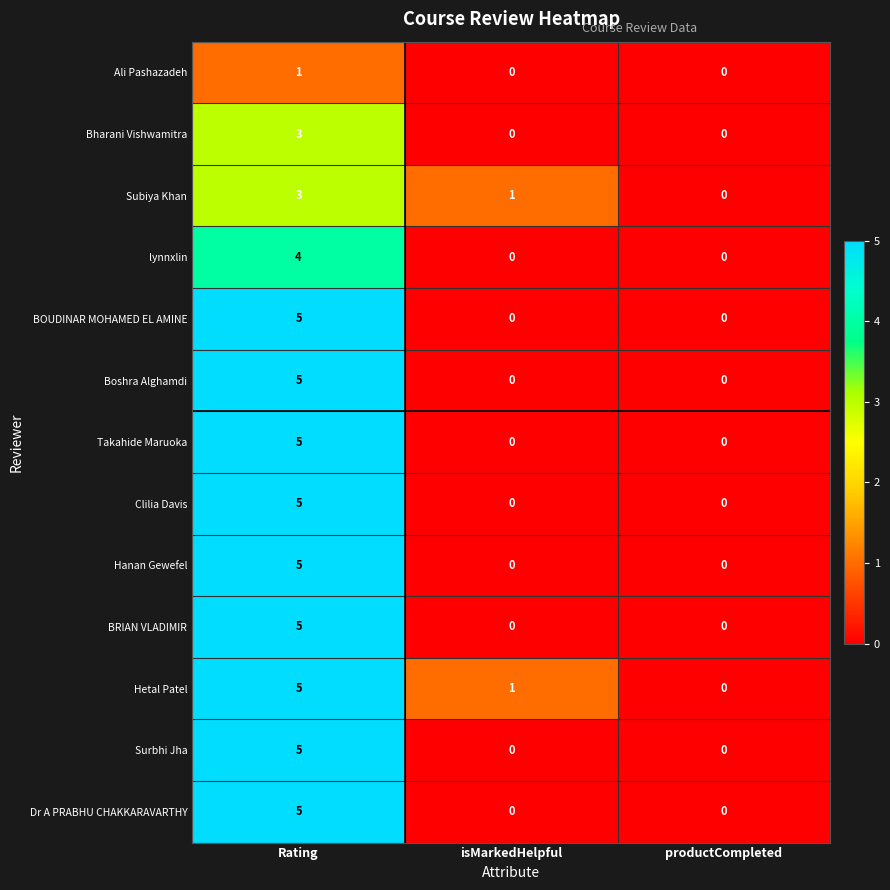

Rank the categories by Hetal Patel value from lowest to highest.

productCompleted, isMarkedHelpful, Rating